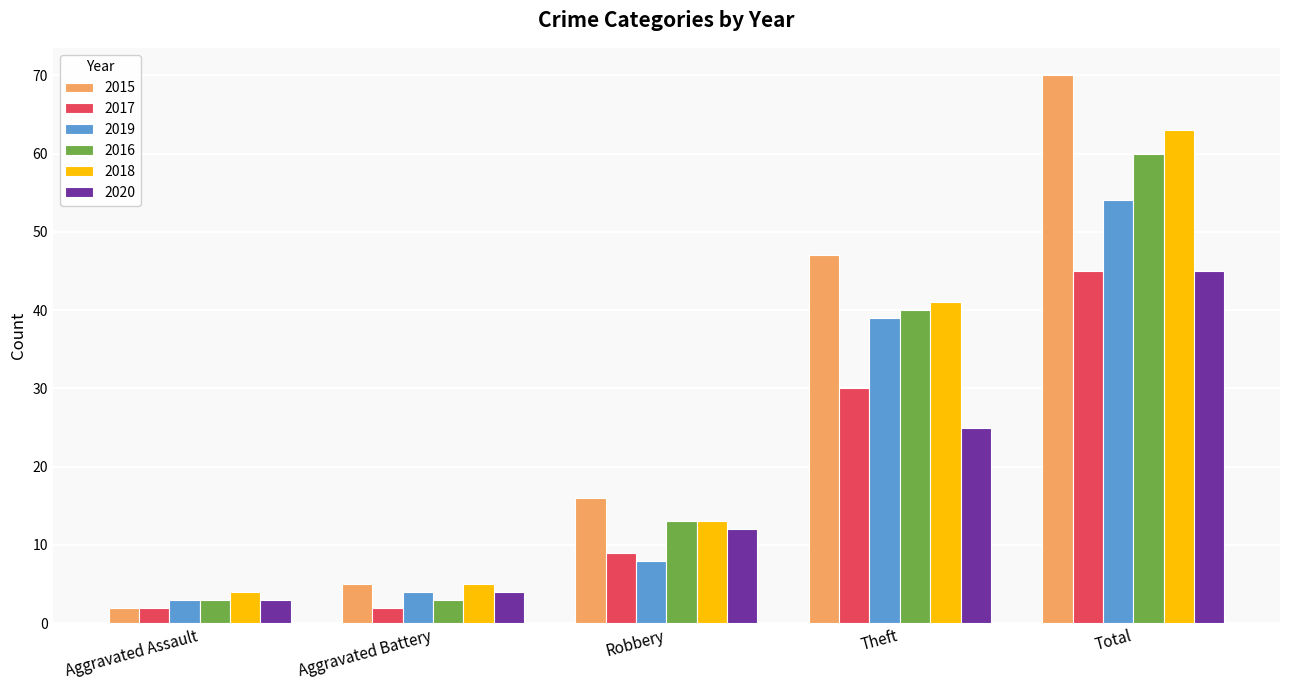

At which category does the chart reach its peak across all series?

Total